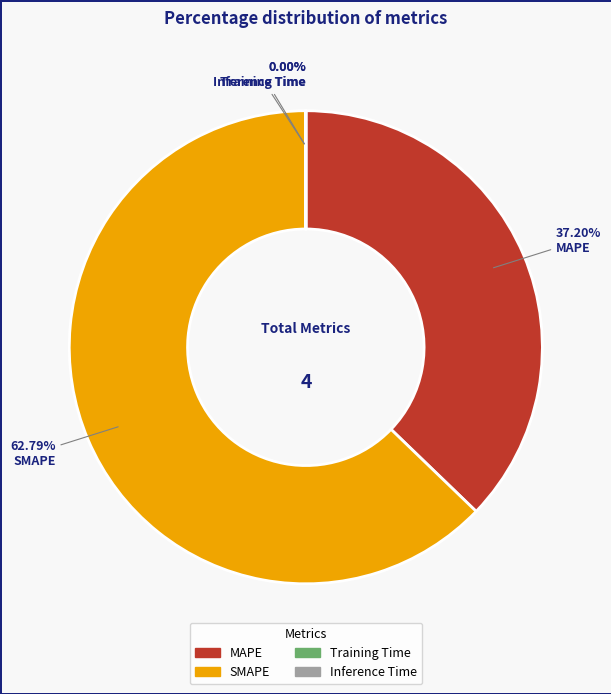

Which category has the biggest portion of the pie?

SMAPE